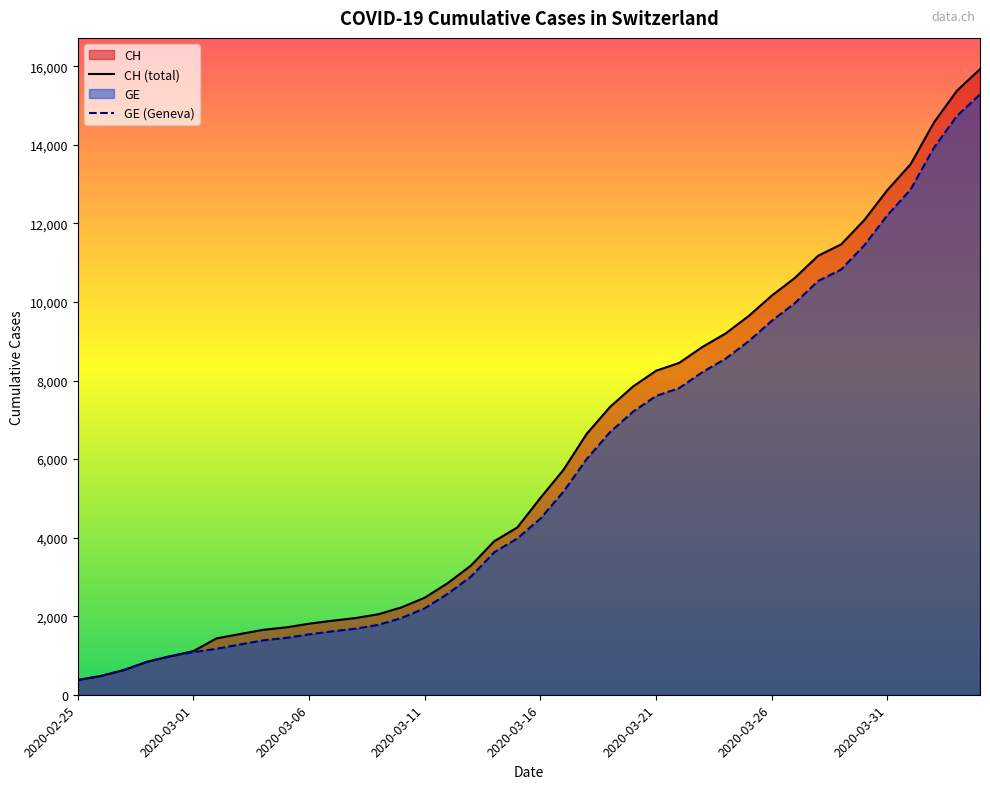

At how many categories does at least one series exceed 10395?

9